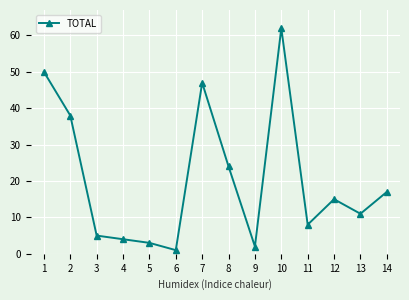

What is the difference between the second highest and second lowest values?

48